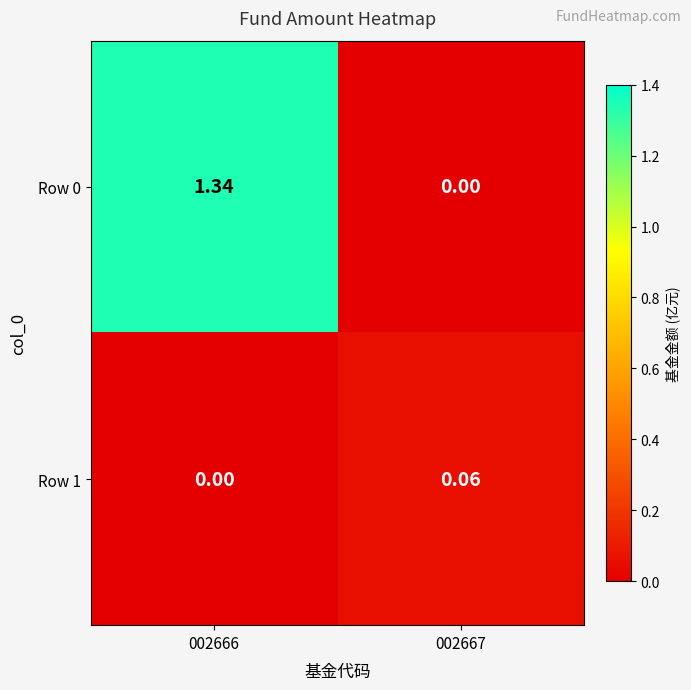

Is the value of Row 0 at 002666 greater than the value of Row 1 at 002666?

Yes